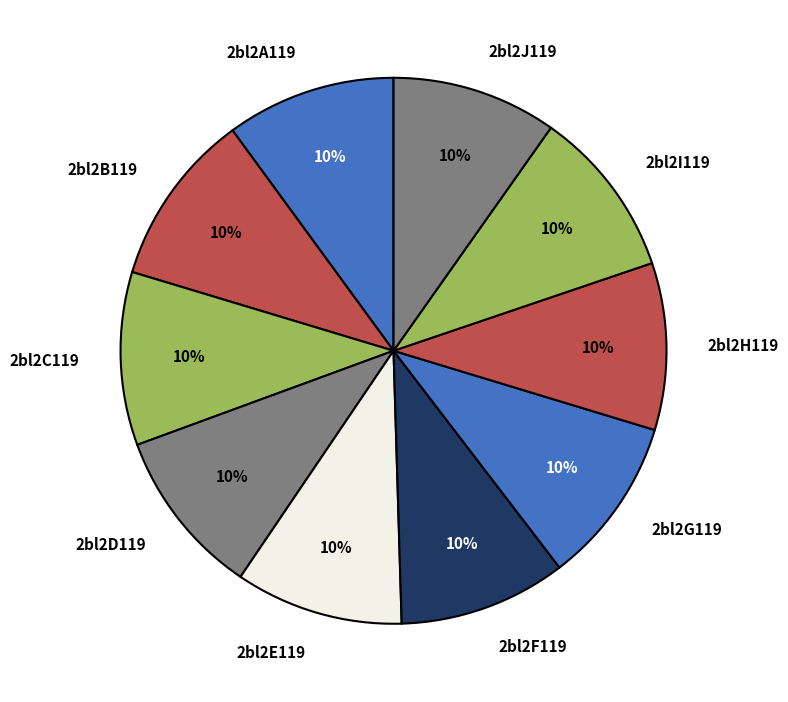

To the nearest percent, what is the combined percentage of 2bl2D119 and 2bl2H119?

20%